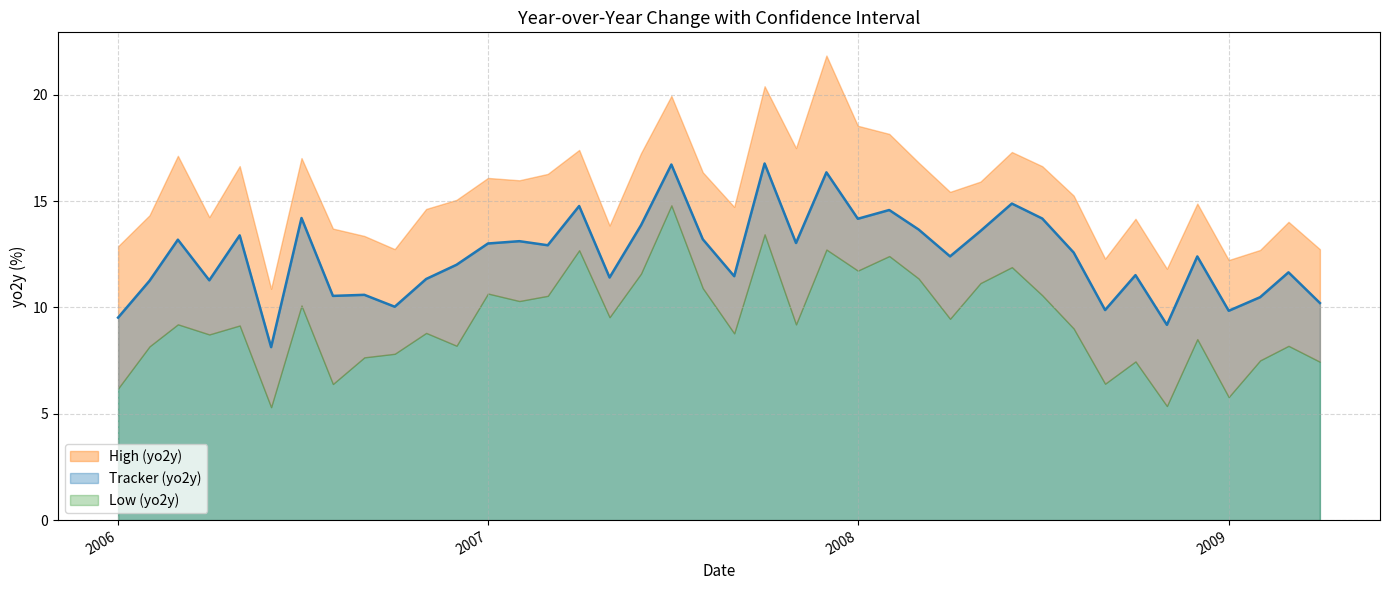

What is the approximate value of High (yo2y) at 34?

11.8